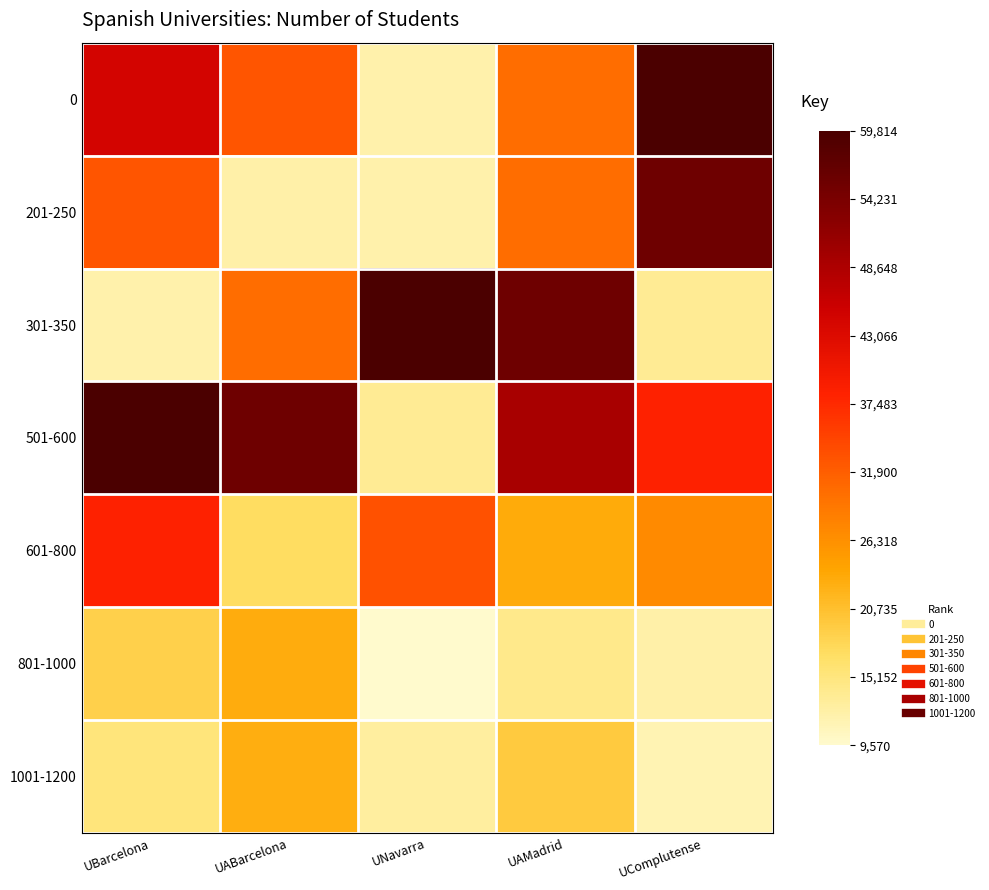

Reading left to right, what are all the values shown in this chart?

0: UBarcelona=44365	UABarcelona=32901	UNavarra=11969	UAMadrid=30227	UComplutense=59814
201-250: UBarcelona=32901	UABarcelona=12173	UNavarra=11969	UAMadrid=30227	UComplutense=55523
301-350: UBarcelona=11969	UABarcelona=30227	UNavarra=59814	UAMadrid=55523	UComplutense=13656
501-600: UBarcelona=59814	UABarcelona=55523	UNavarra=13656	UAMadrid=49165	UComplutense=38301
601-800: UBarcelona=38301	UABarcelona=17070	UNavarra=33296	UAMadrid=23272	UComplutense=26967
801-1000: UBarcelona=18722	UABarcelona=23045	UNavarra=9570	UAMadrid=14158	UComplutense=12194
1001-1200: UBarcelona=15359	UABarcelona=22767	UNavarra=12902	UAMadrid=19416	UComplutense=11416